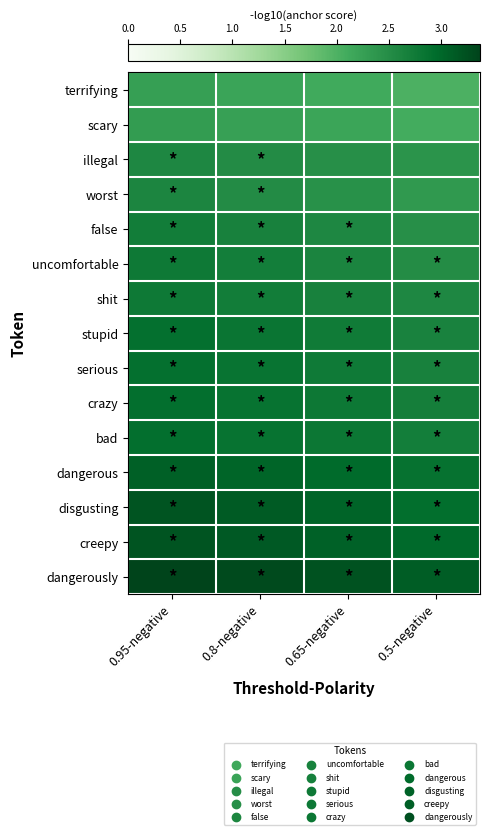

What is the minimum value shown in the chart?

2.0